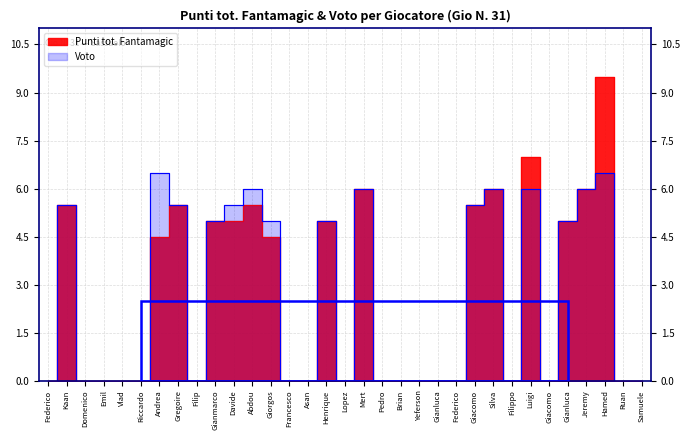

True or false: Voto and Punti tot. Fantamagic intersect in this chart.

False